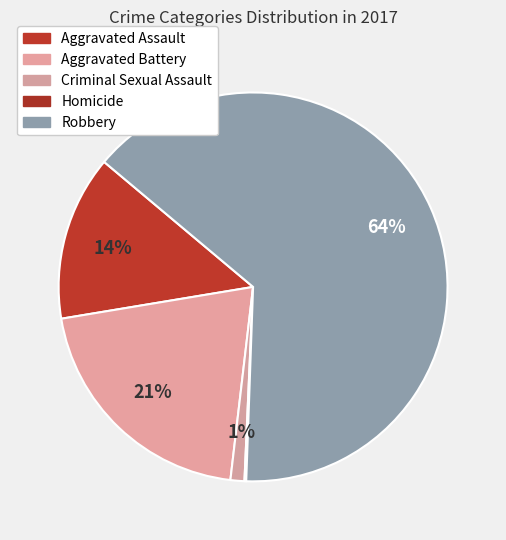

To the nearest percent, what is the combined percentage of Criminal Sexual Assault and Robbery?

66%